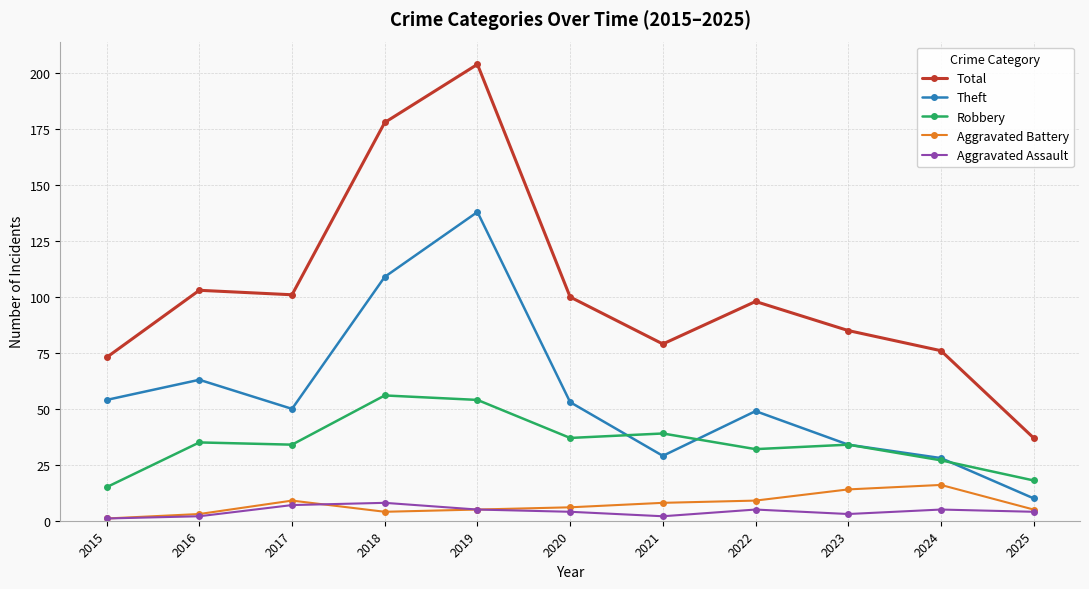

What is the total value across all series at 2019?

406